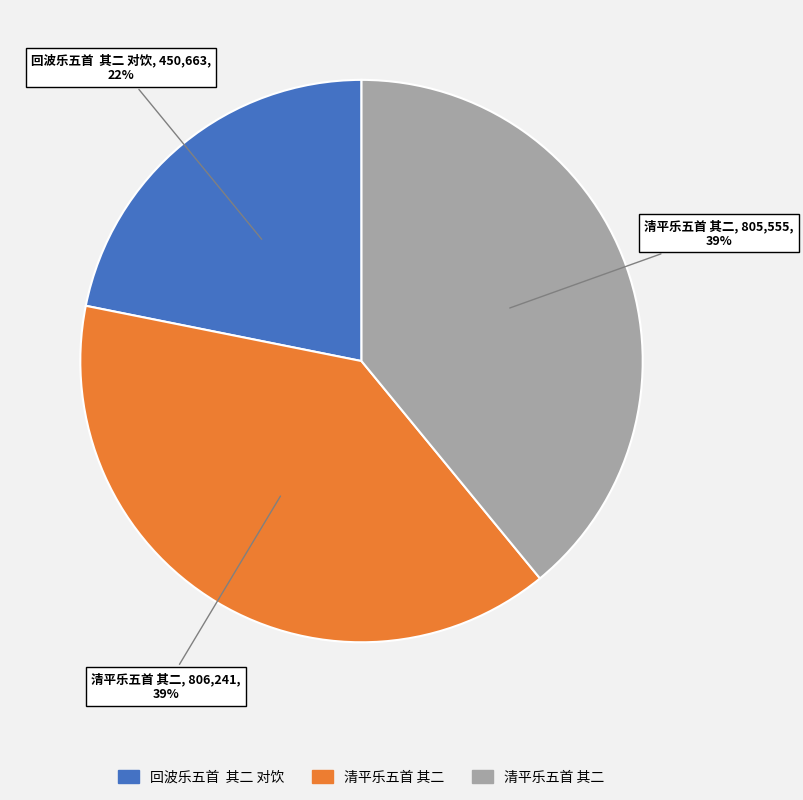

To the nearest percent, what is the average slice percentage?

33%